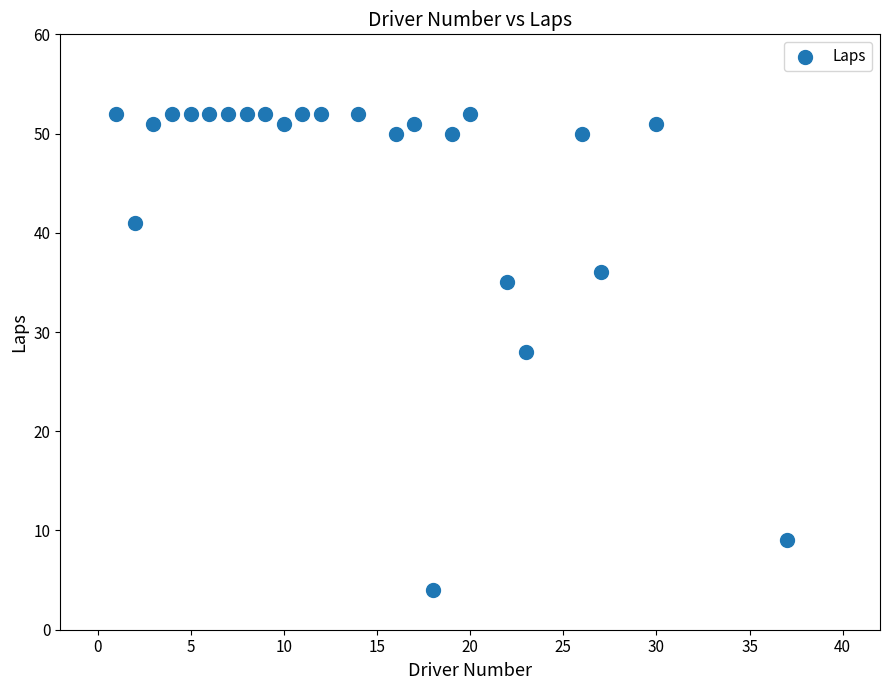

What is the range of Y values (max minus min)?

48